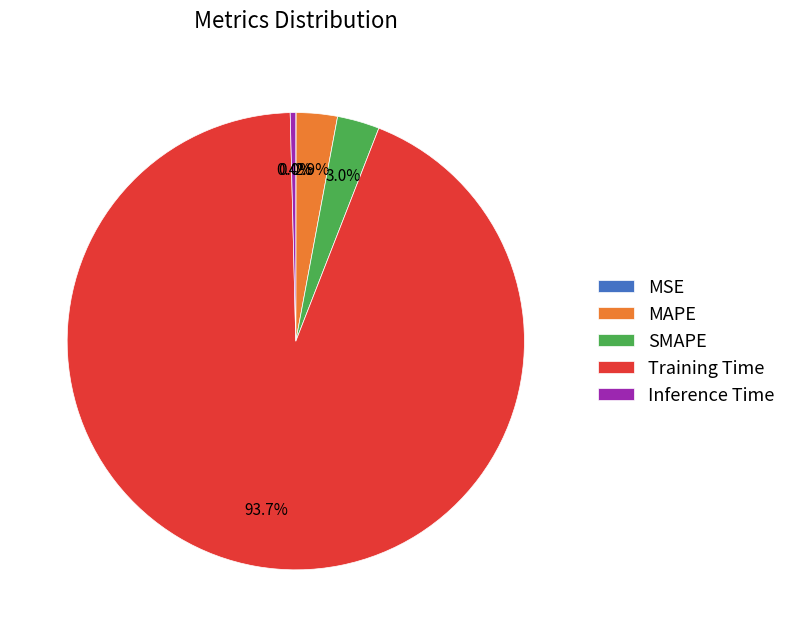

The Training Time slice represents 94% of the pie. True or false?

True